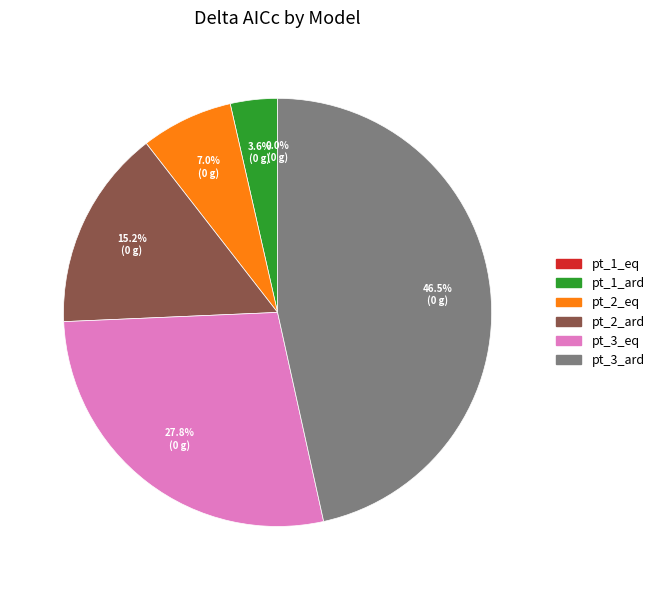

Between pt_2_ard and pt_1_ard, which is larger?

pt_2_ard